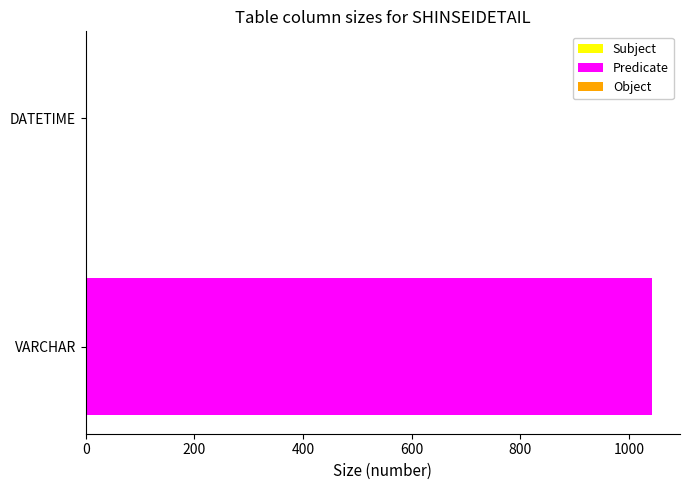

True or false: the data shows 1042 at VARCHAR.

True